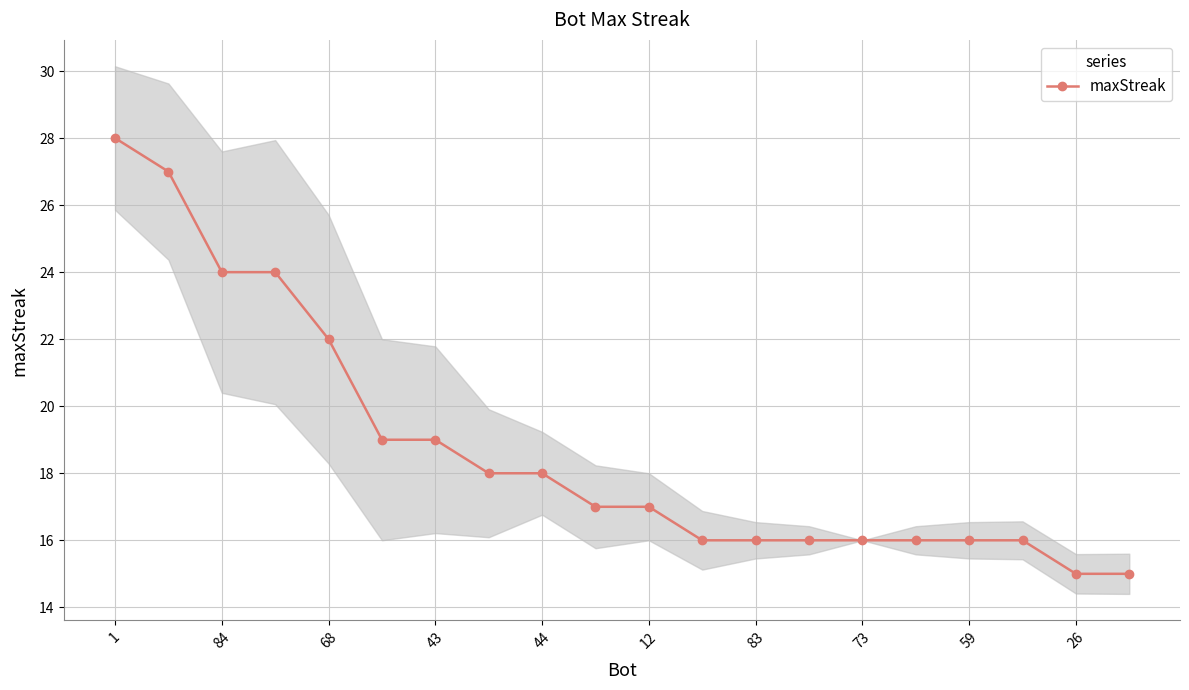

True or false: maxStreak has a value of 4 at 68.

False